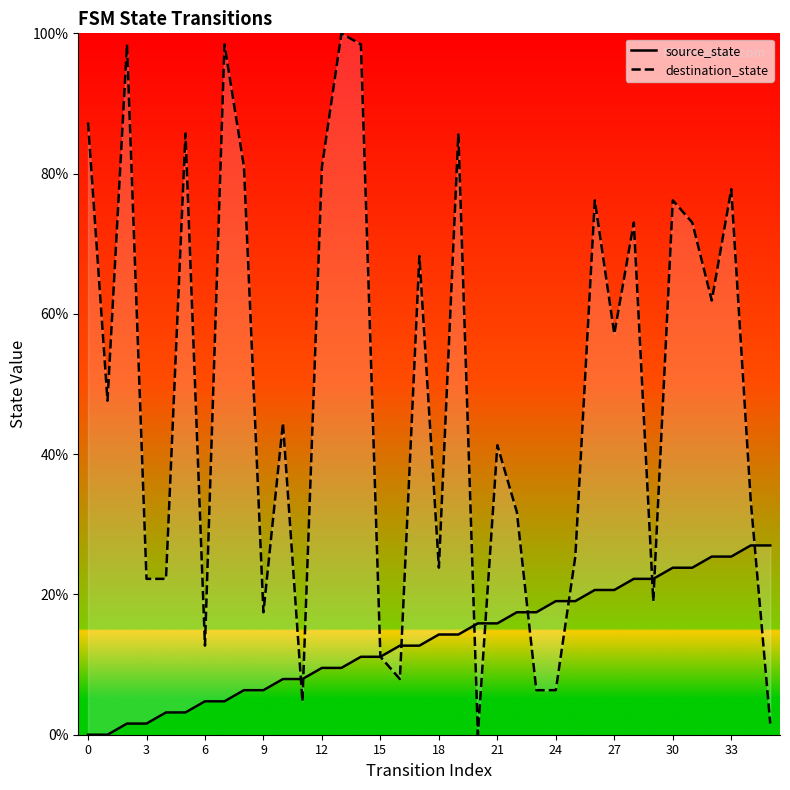

What is the average value of the destination_state series?

48.9